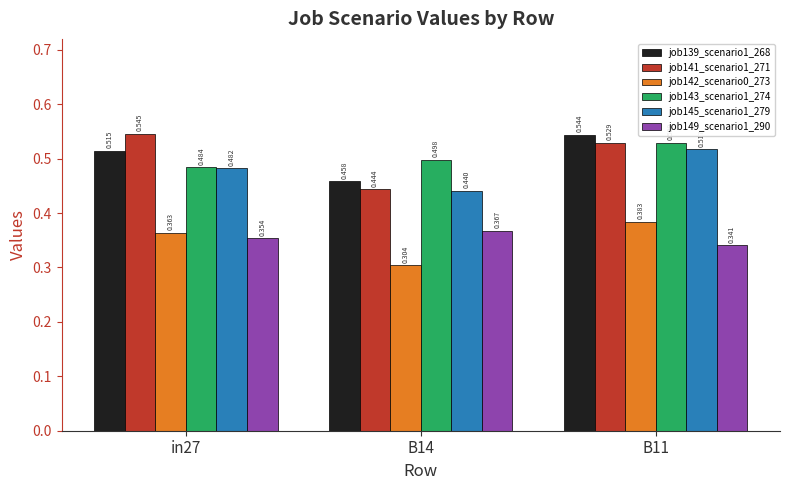

Is the value of job142_scenario0_273 at in27 greater than the value of job143_scenario1_274 at B11?

No